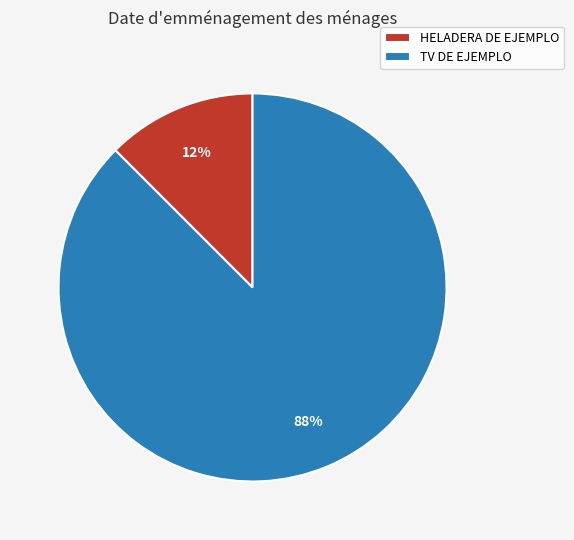

Which slice represents more than half of the pie?

TV DE EJEMPLO